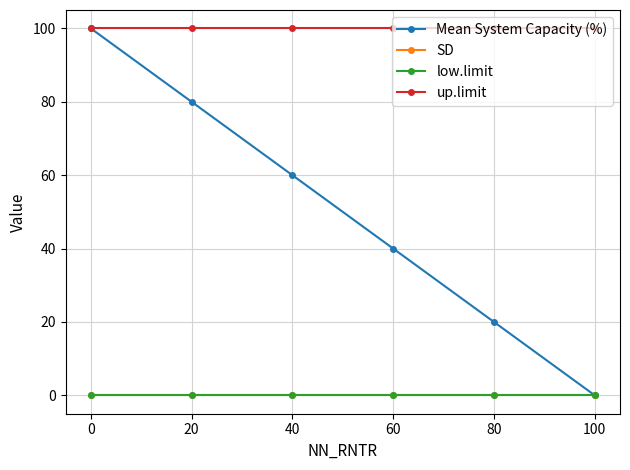

Is this an area chart (filled region under the line)?

No